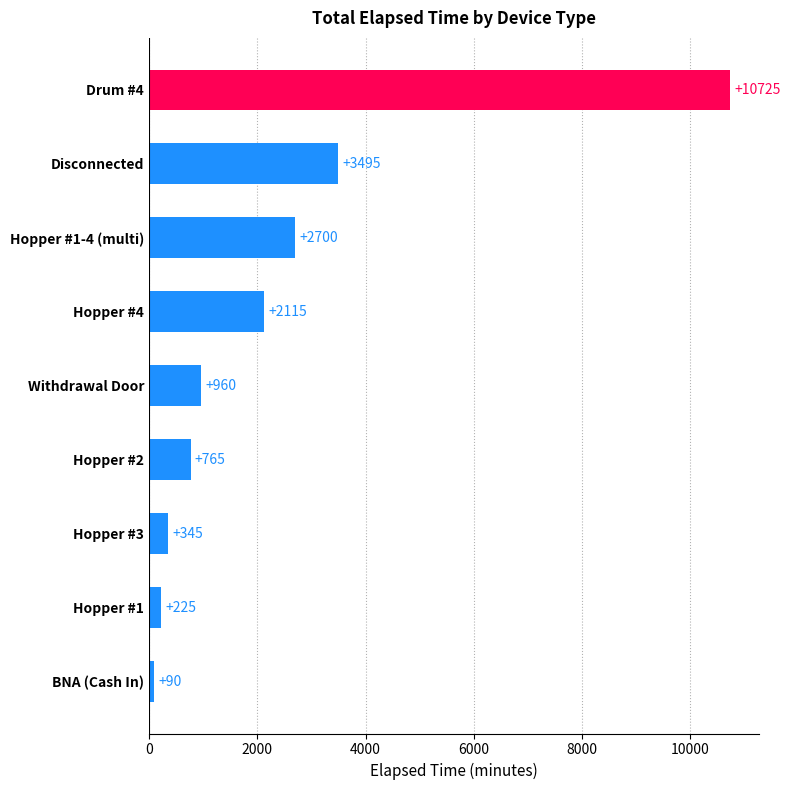

What is the sum of all values?

21420